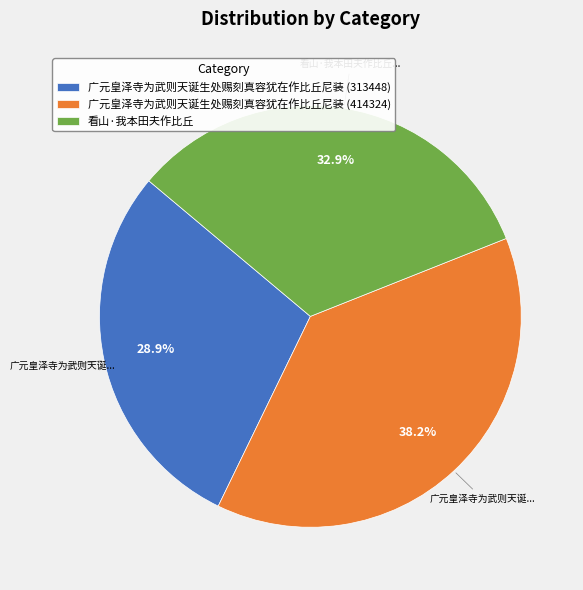

How many segments does this pie chart have?

3